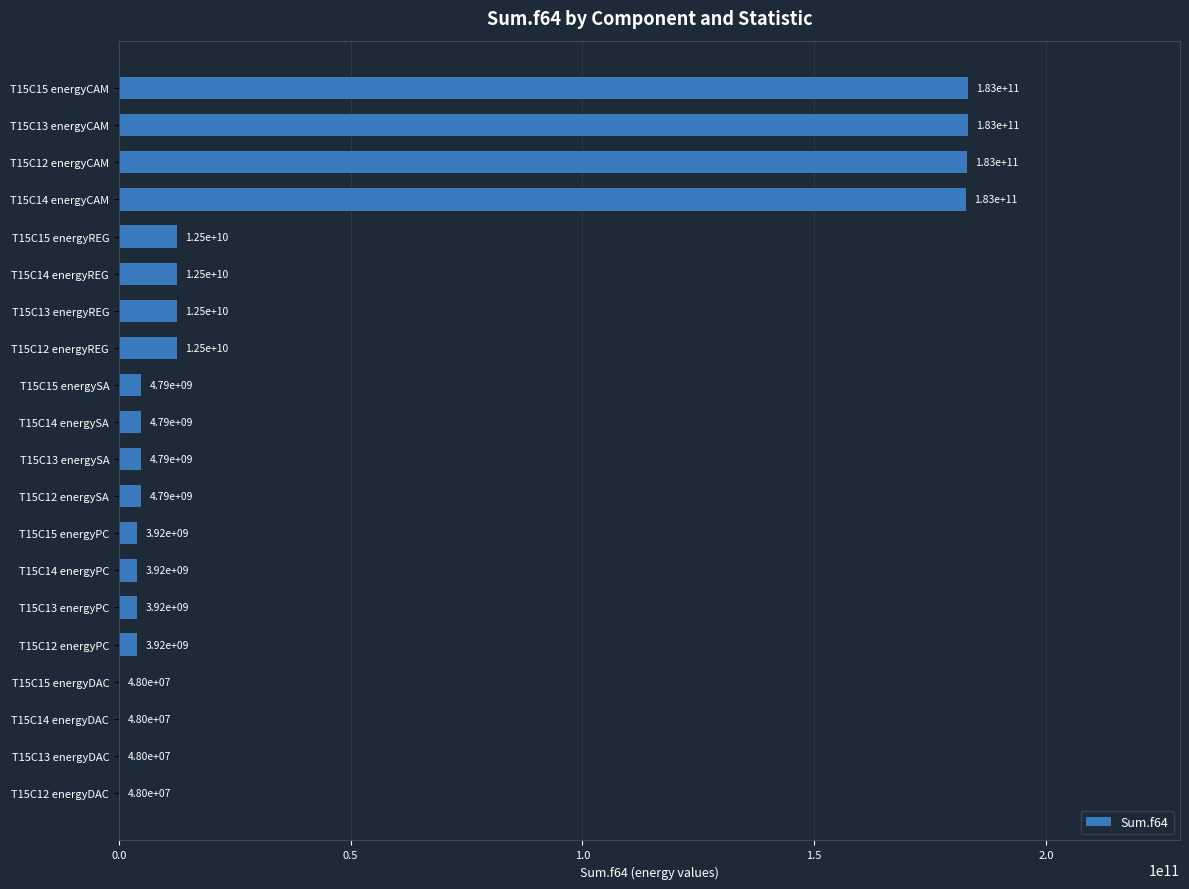

How many series are shown in this chart?

1